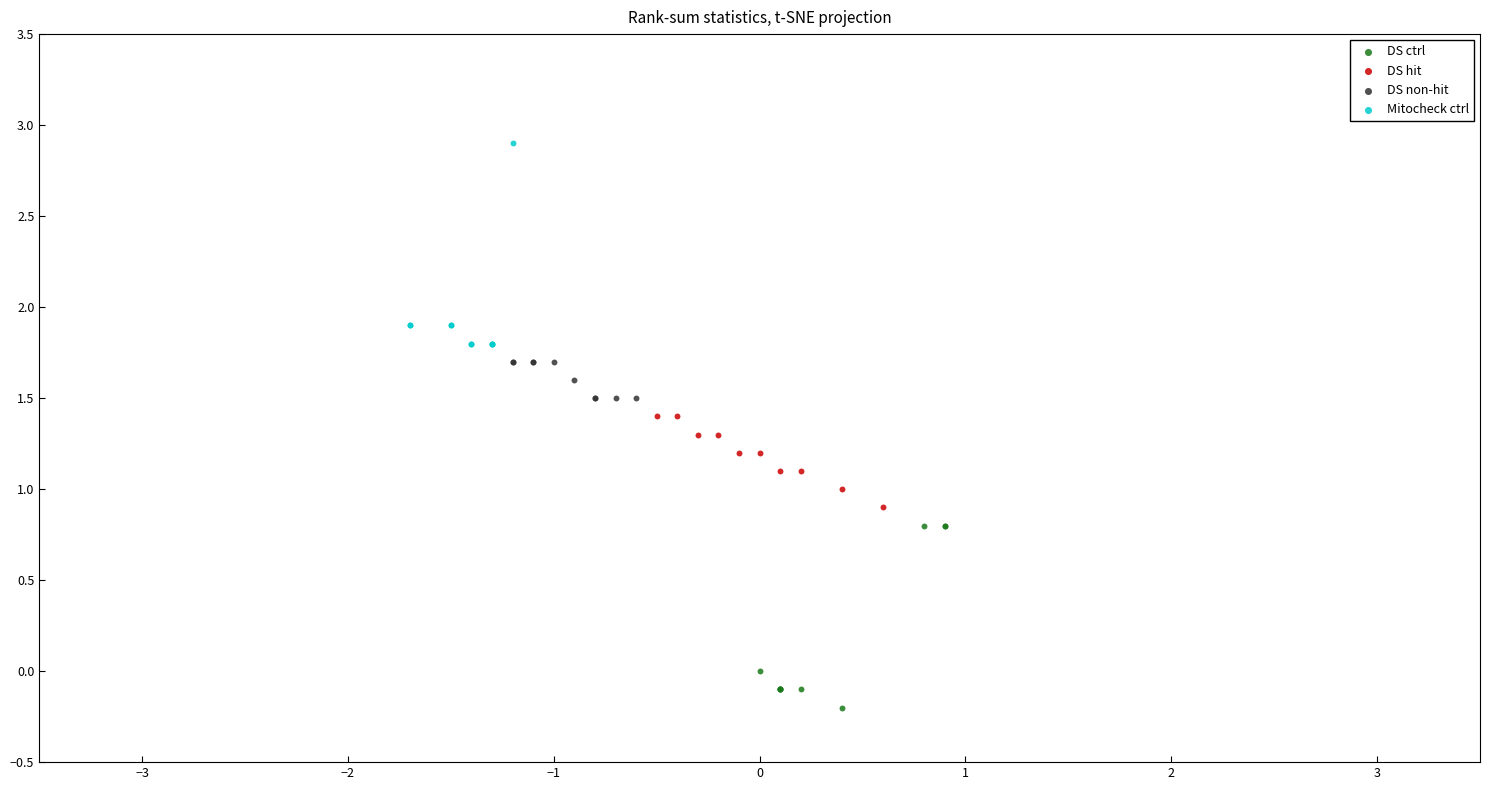

Which series reaches the minimum Y coordinate?

DS ctrl